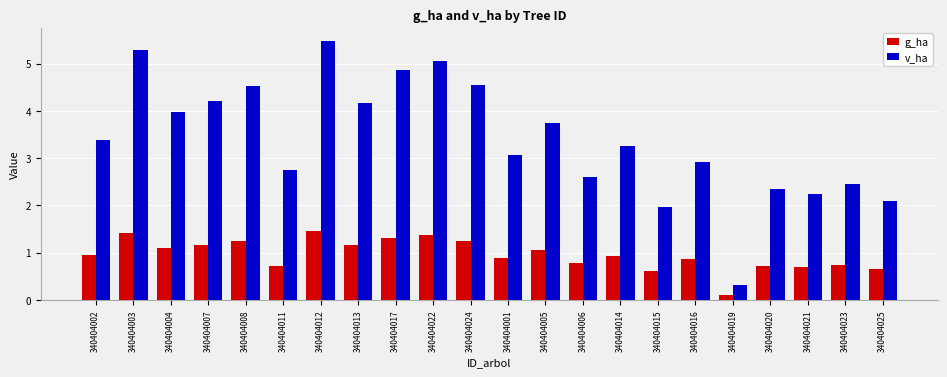

What is the value of the v_ha bar at the 12th from the left?

3.1